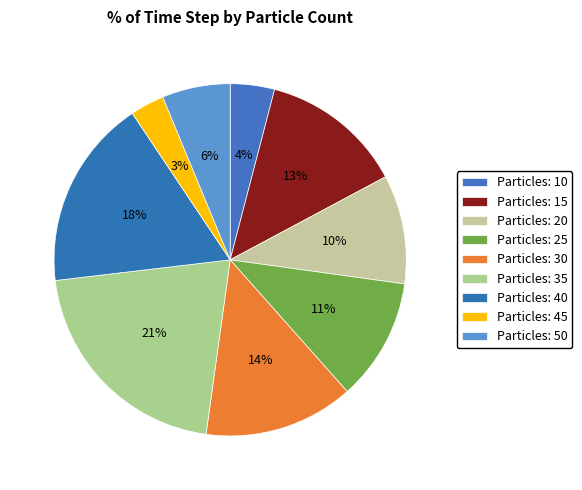

Is there any slice that represents more than half of the pie?

No